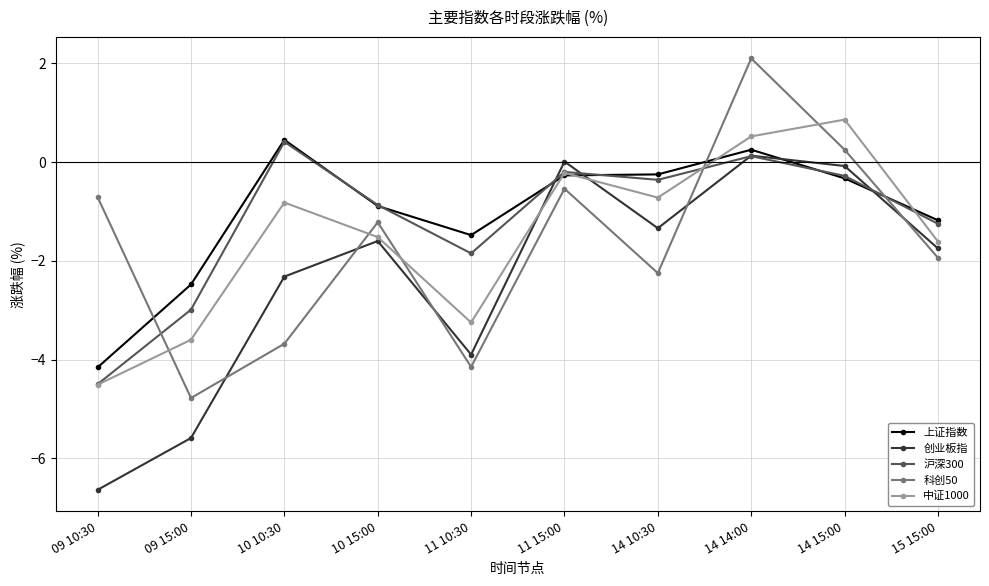

At which category is the sum across all series the highest?

14 14:00